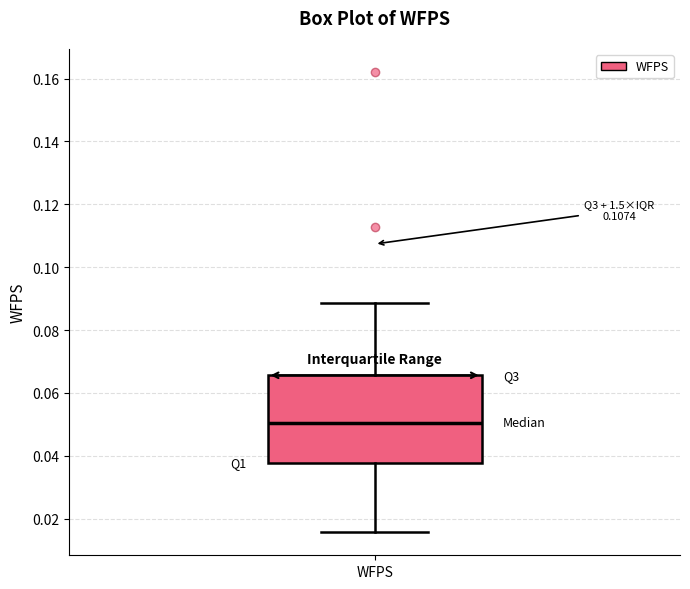

Where does the lower whisker of the box for WFPS end on the y-axis? The values are not printed on the chart, so give them approximately, as read against the axis.

0.016